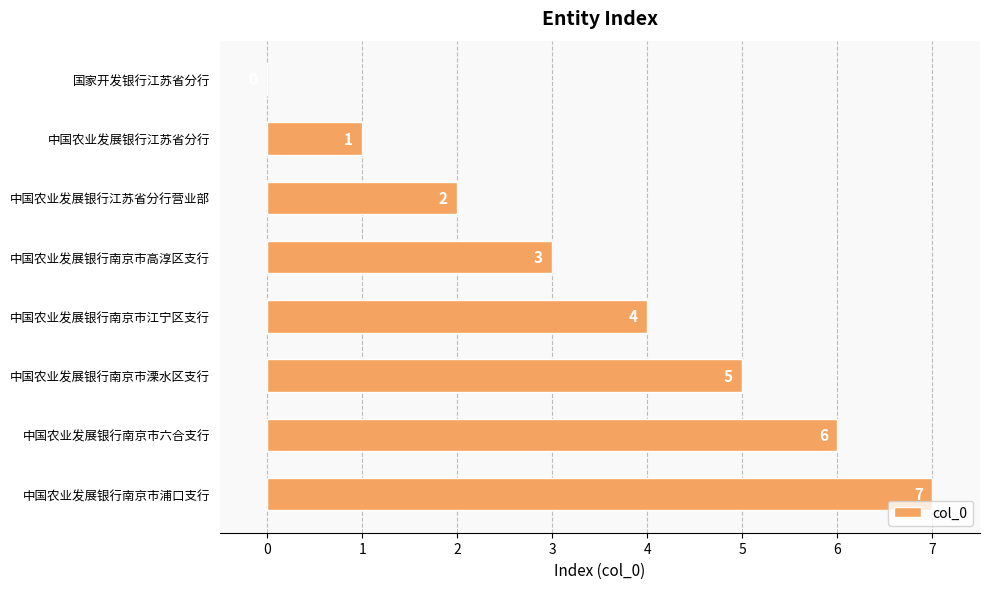

Which label corresponds to the largest value in the chart?

中国农业发展银行南京市浦口支行